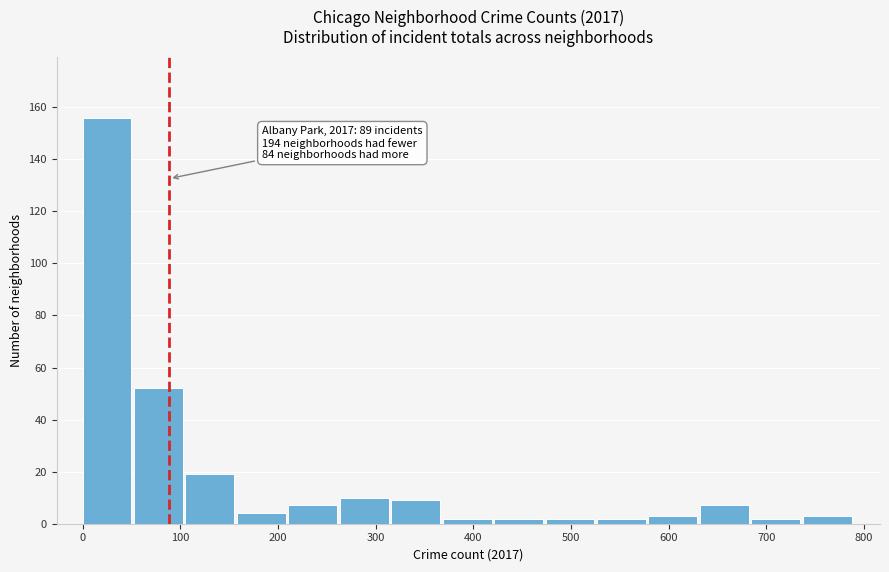

Which range on the x-axis has the tallest bar?

0 to 50